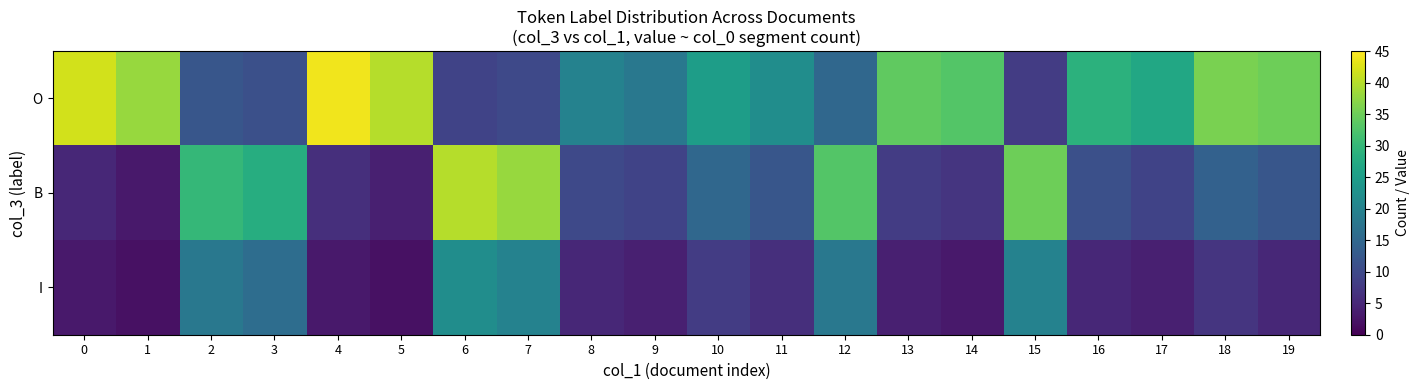

Which series has the largest total across all categories?

O